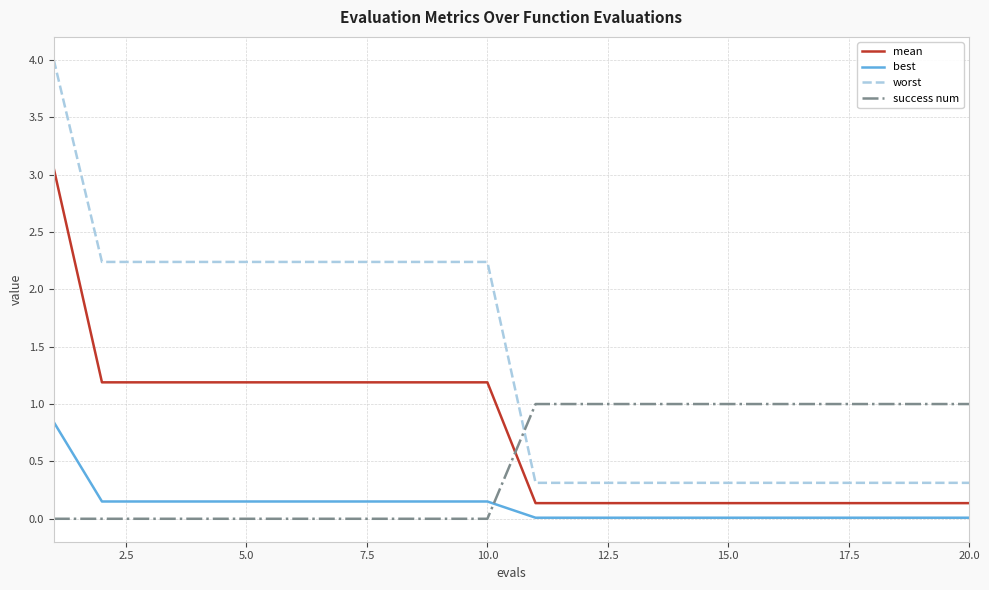

Rank the series by their average value, from lowest to highest.

best, success num, mean, worst